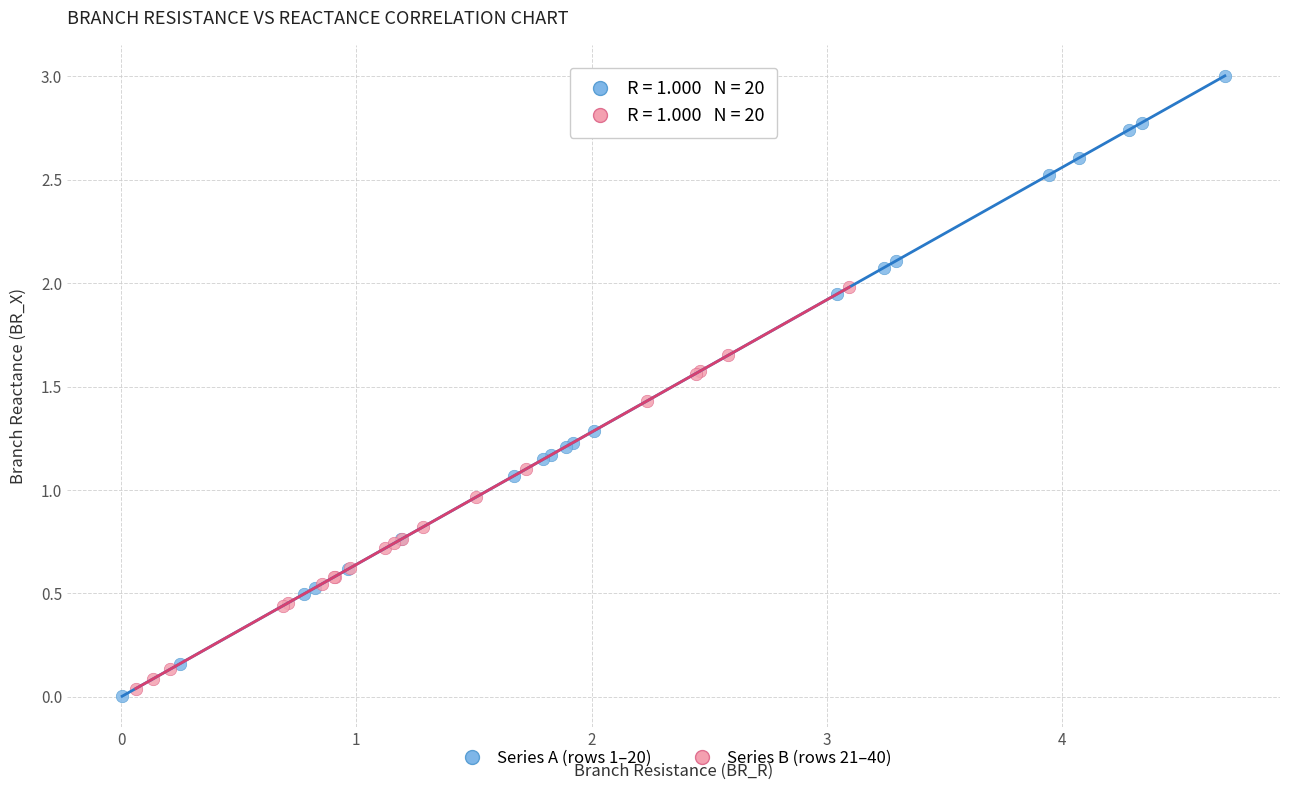

Which series reaches the maximum Y coordinate?

Series A (rows 1–20)